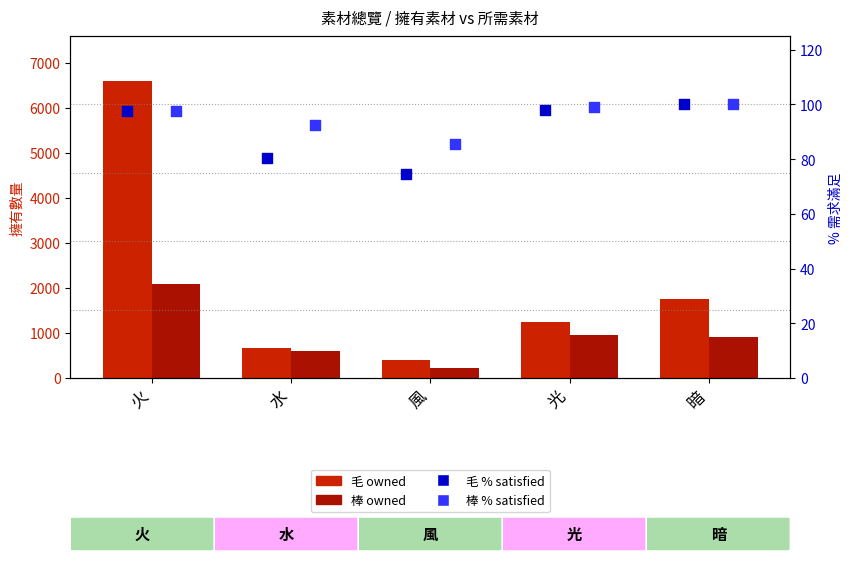

What are all the series names shown in the legend?

毛 owned, 棒 owned, 毛 % satisfied, 棒 % satisfied